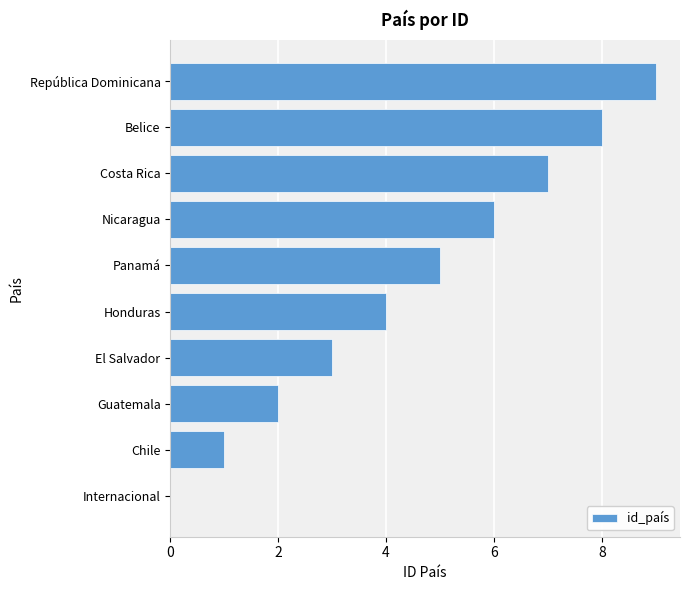

Which label corresponds to the largest value in the chart?

República Dominicana